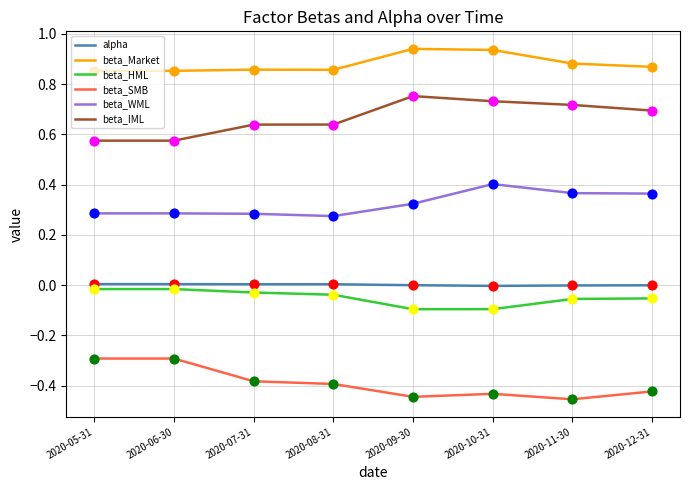

At how many categories does at least one series exceed 0?

8